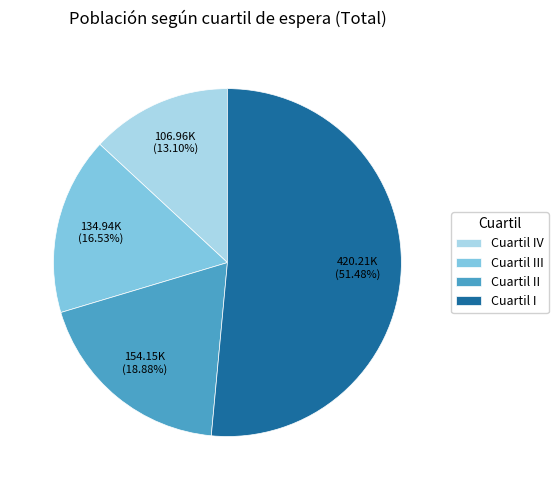

Which category has the smallest portion of the pie?

Cuartil IV